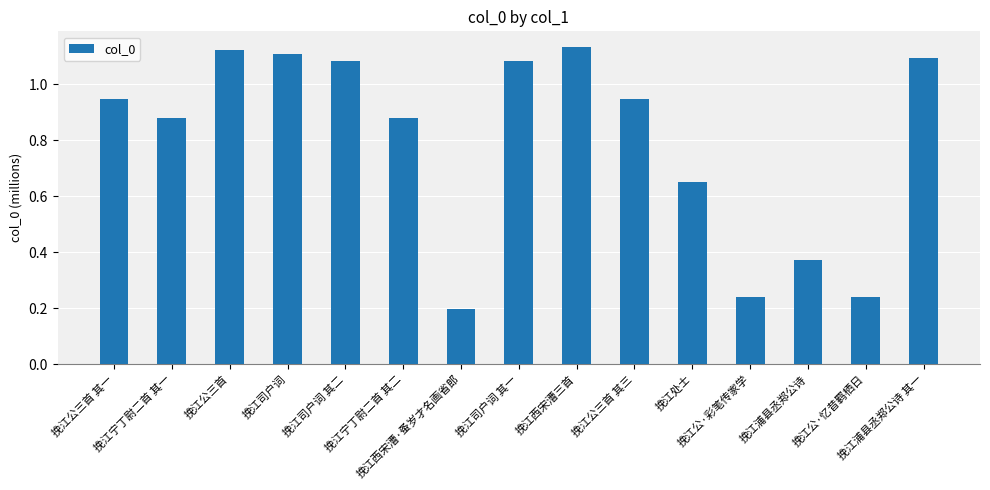

What is the average value?

0.8